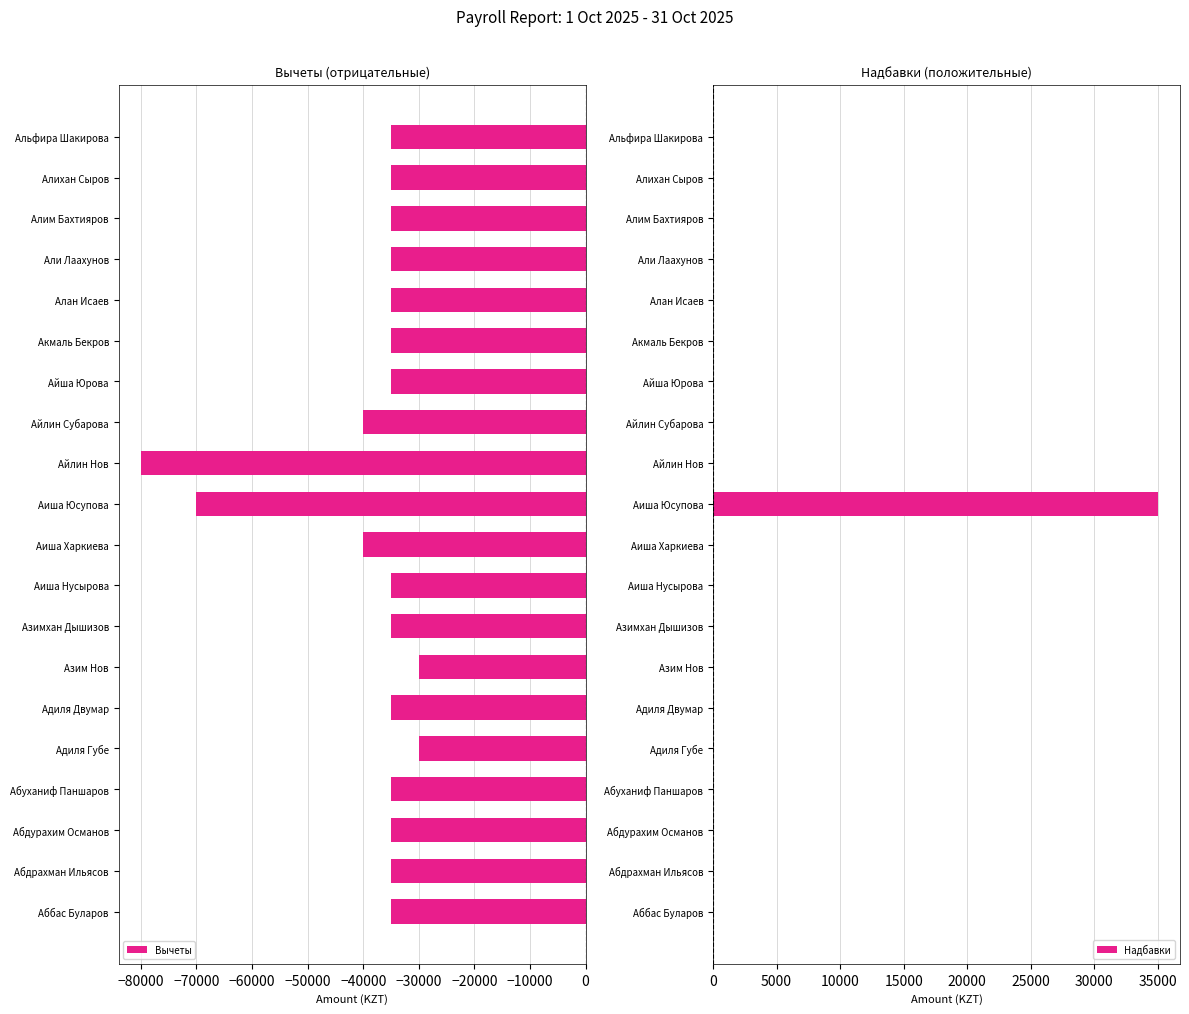

What is the difference between the Вычеты values at Акмаль Бекров and Айлин Субарова?

5000